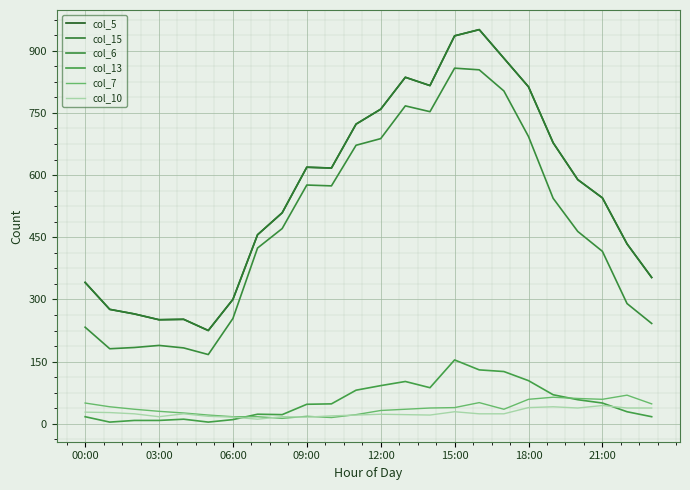

Does the chart display data point markers on the line(s)?

No